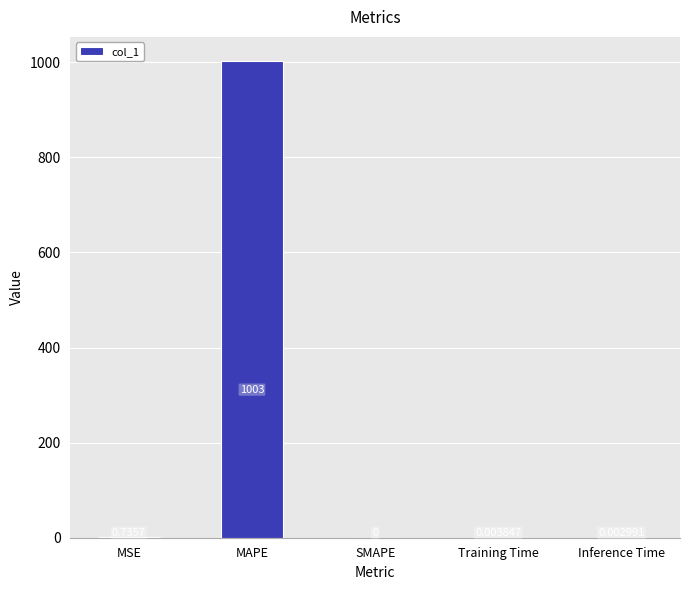

Does the chart contain stacked bars?

No